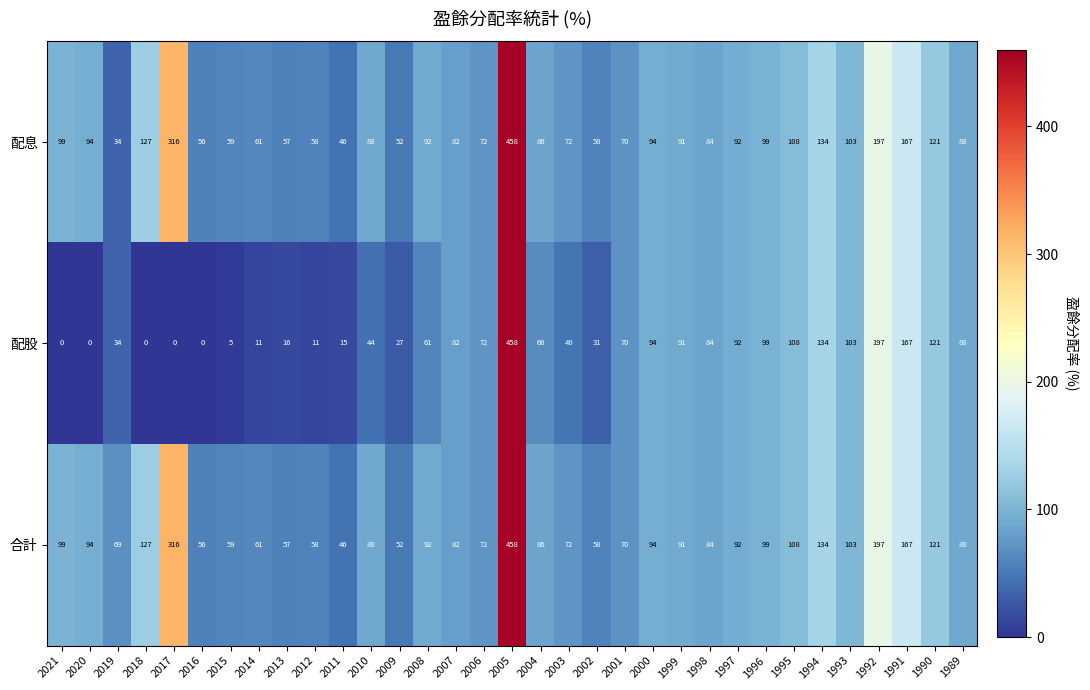

Is the value of 配息 at 1996 greater than the value of 配股 at 2009?

Yes